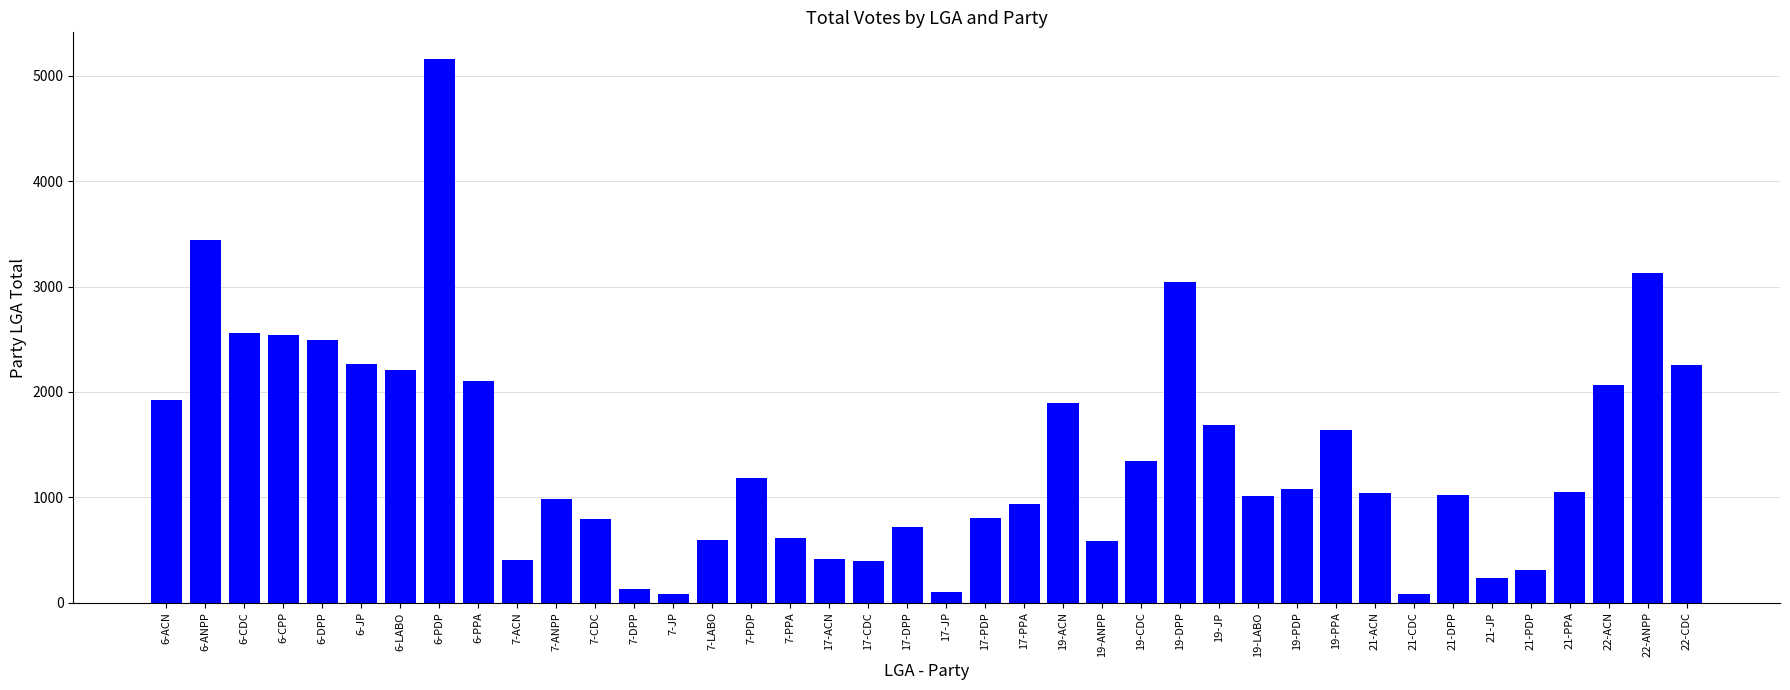

Which has a higher value, 6-JP or 6-DPP?

6-DPP